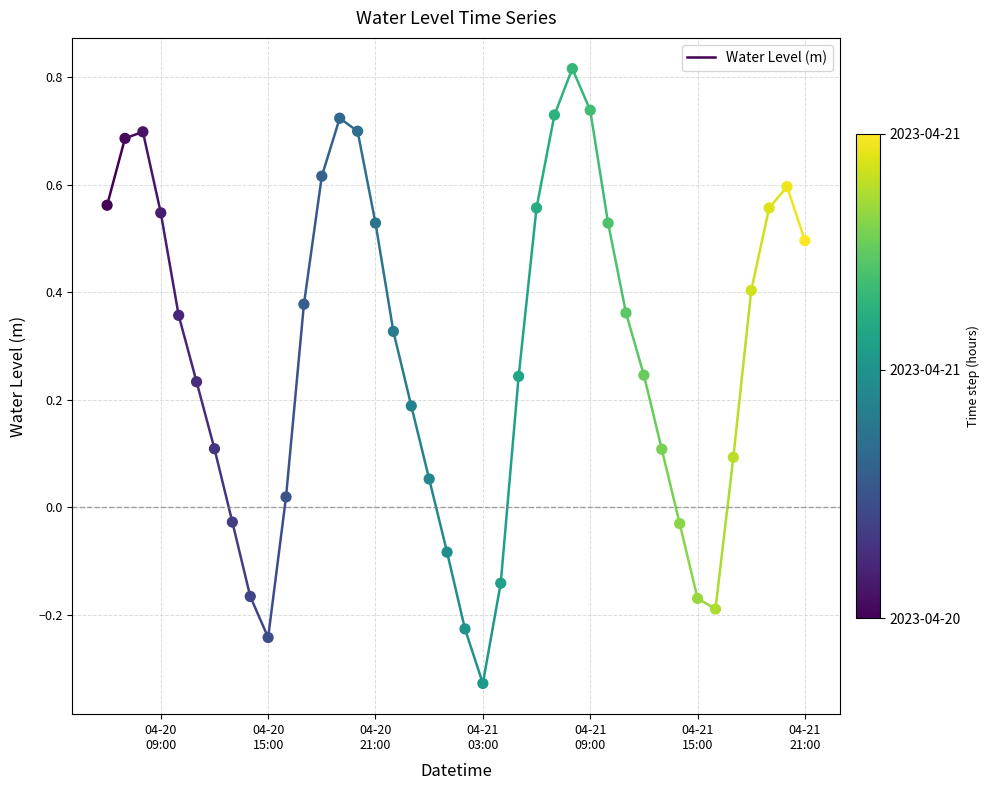

What is the range of Y values (max minus min)?

1.1